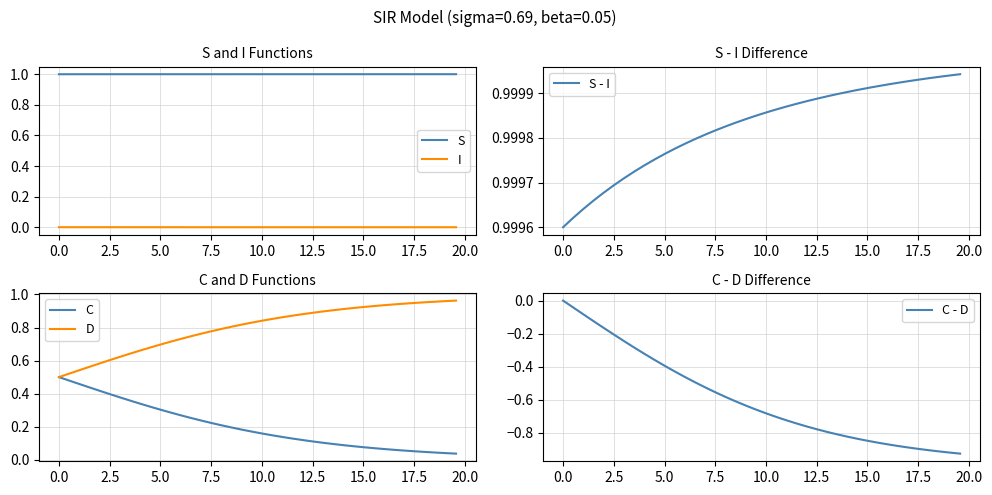

What is the maximum value for C?

0.5